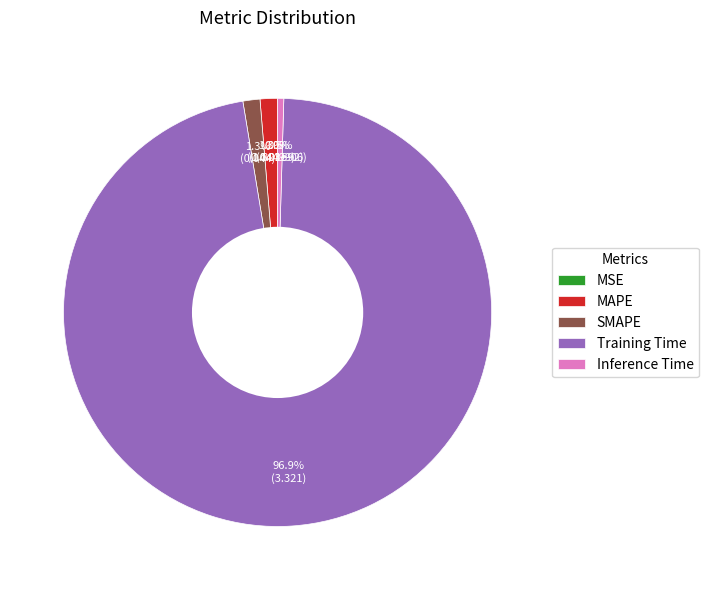

Which has a higher value, MAPE or Training Time?

Training Time